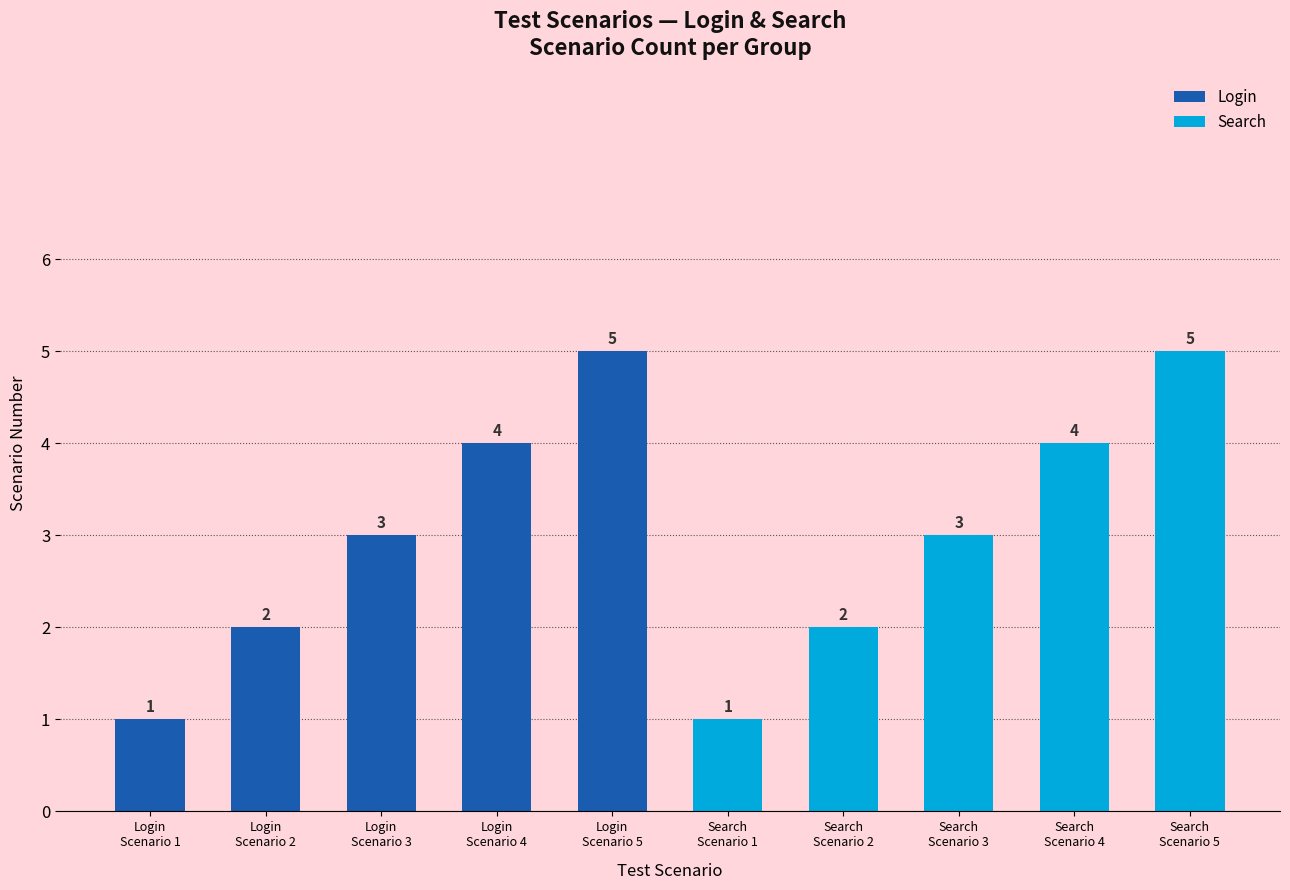

How many series are shown in this chart?

2